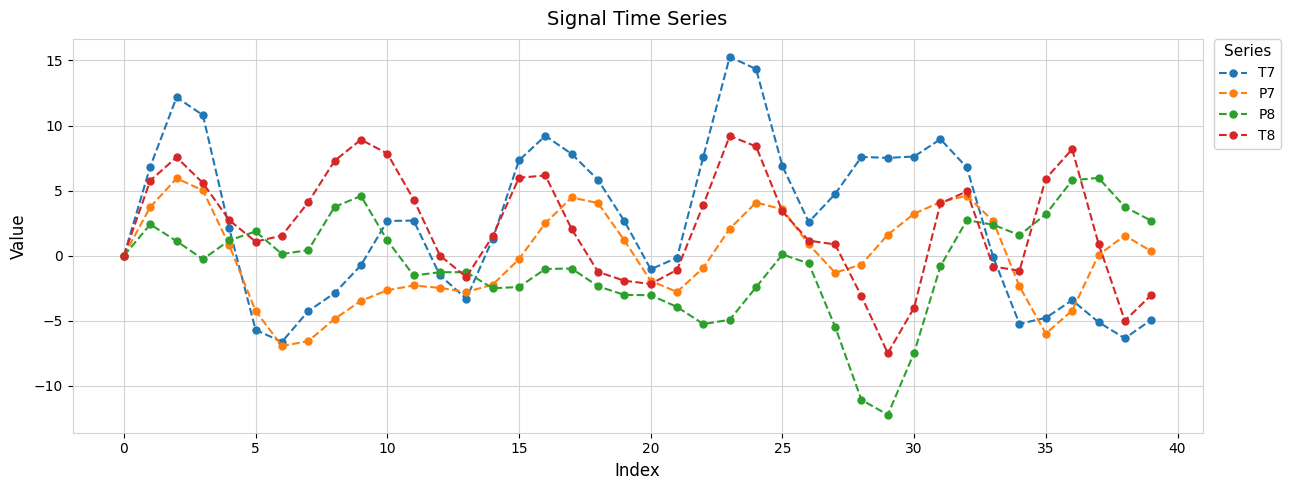

Which series has the largest range (max minus min)?

T7